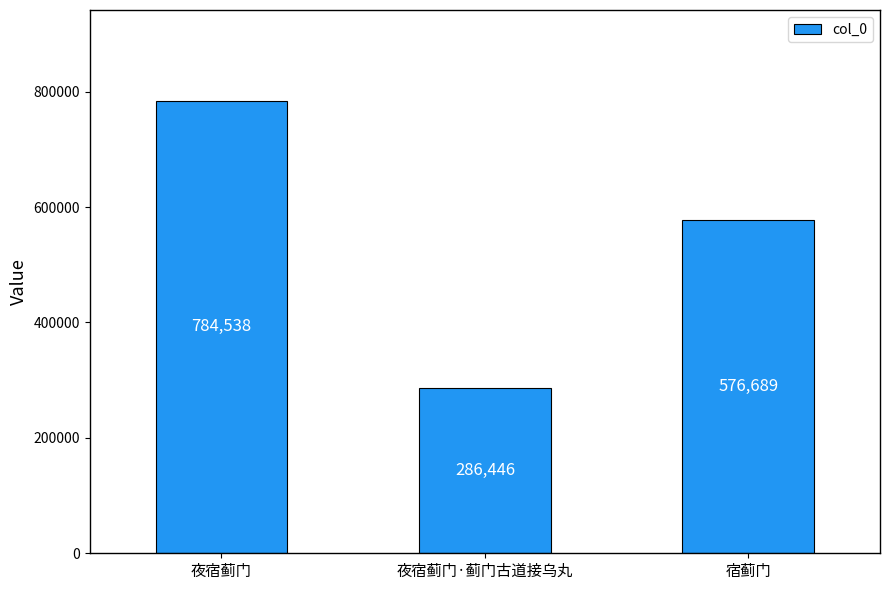

How many data points does each series have?

3